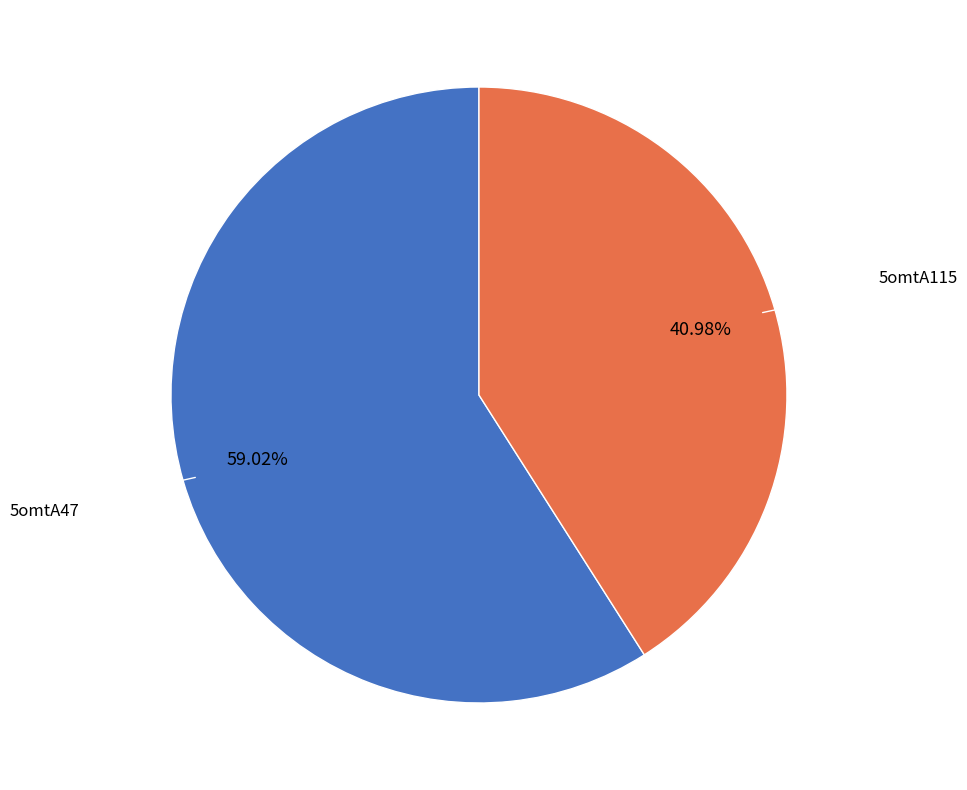

To the nearest percent, what is the difference between the largest and smallest slice percentages?

18%